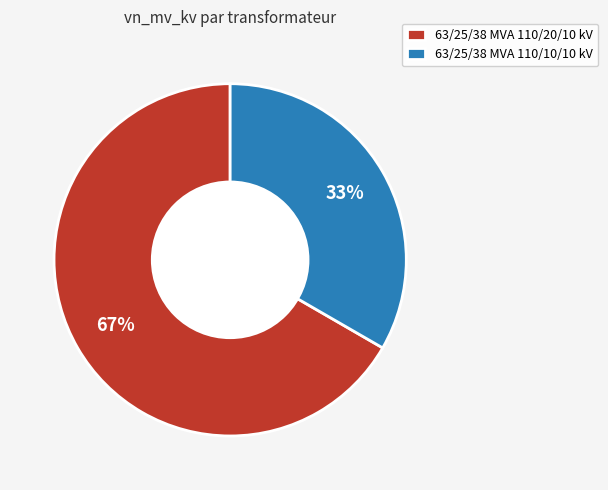

What percentage is the 63/25/38 MVA 110/10/10 kV slice, to the nearest percent?

33%